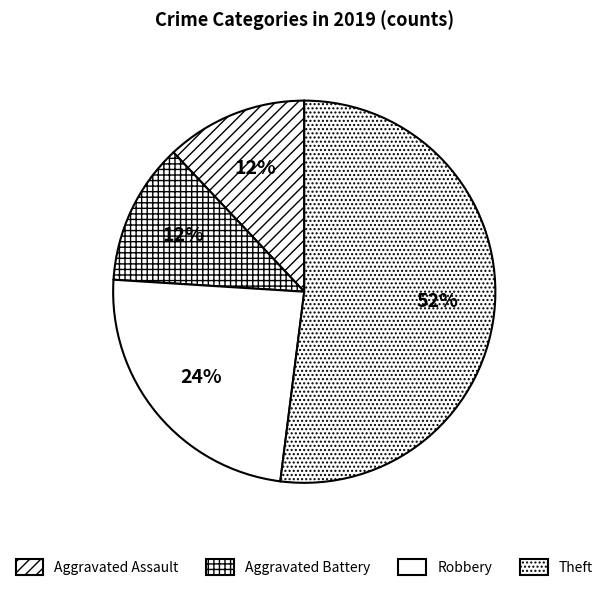

What is the change in value from Aggravated Assault to Robbery?

+3